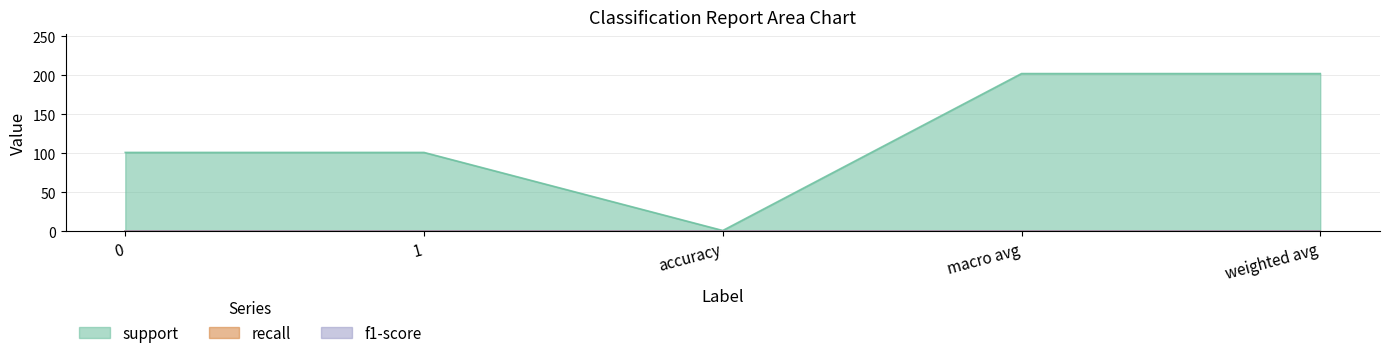

Is the value of recall at macro avg greater than the value of support at weighted avg?

No